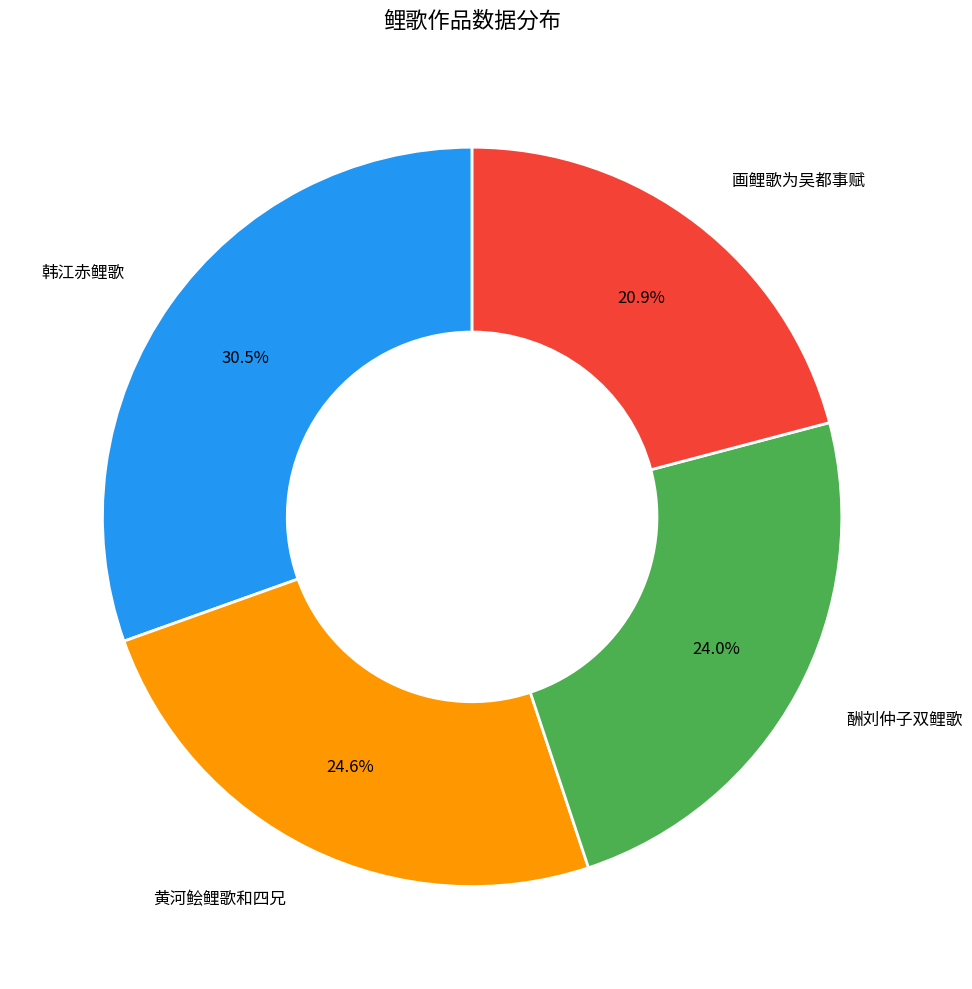

To the nearest percent, what is the difference between the 酬刘仲子双鲤歌 and 黄河鲙鲤歌和四兄 slice percentages?

1%